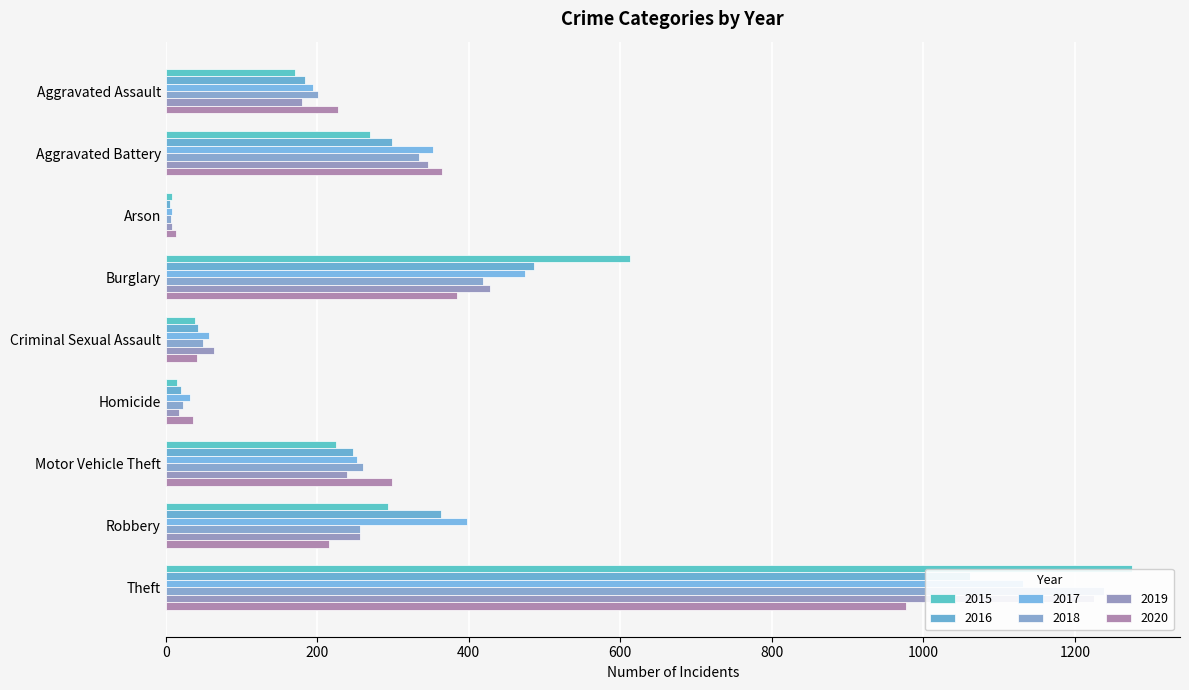

What are all the series names shown in the legend?

2015, 2016, 2017, 2018, 2019, 2020